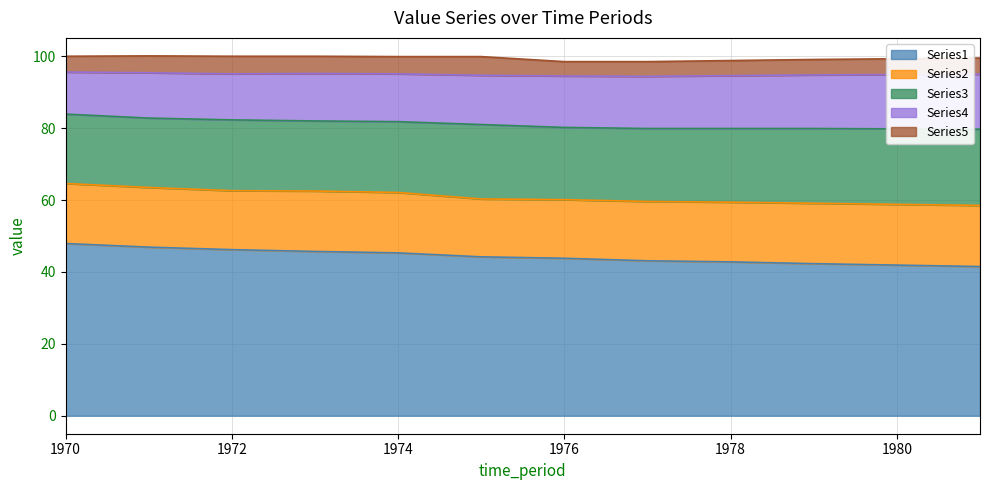

What is the average value of the Series4 series?

13.8